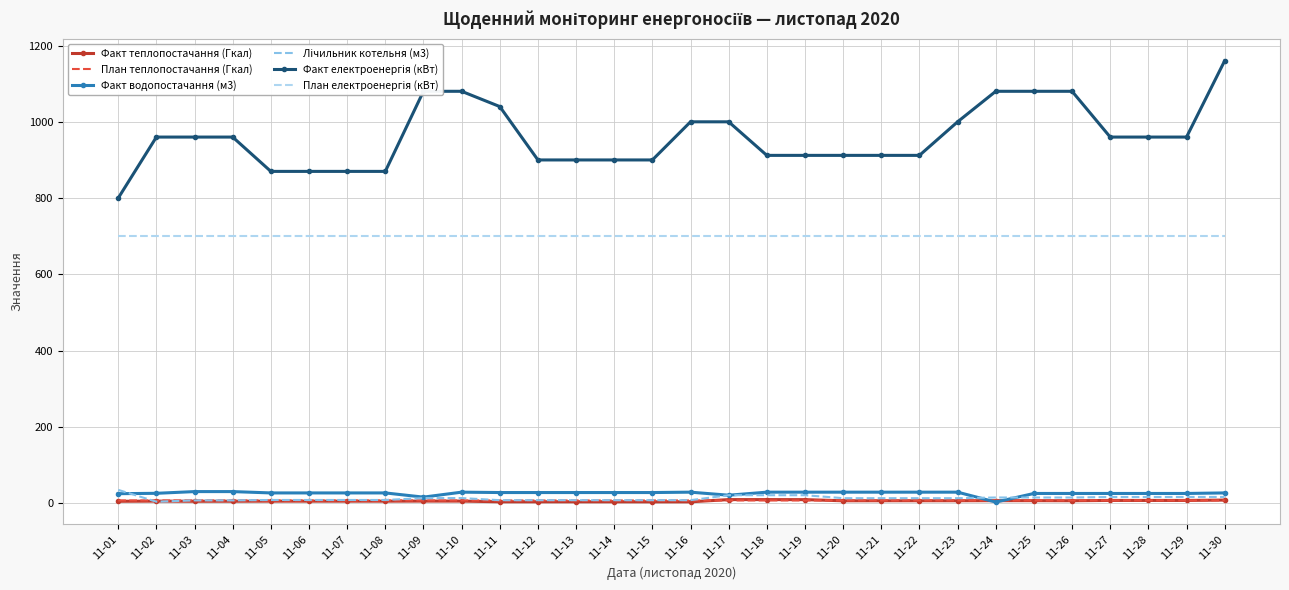

Which category has the highest value across all series?

11-30